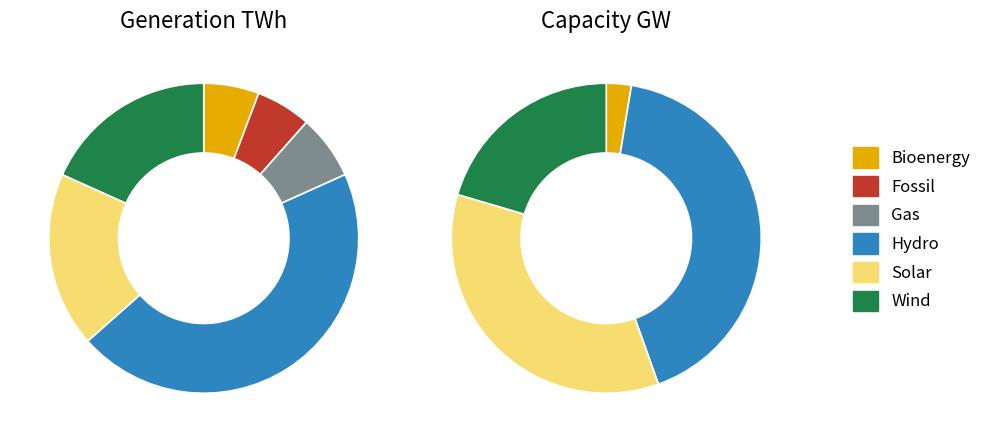

Which category has the biggest portion of the pie?

Hydro